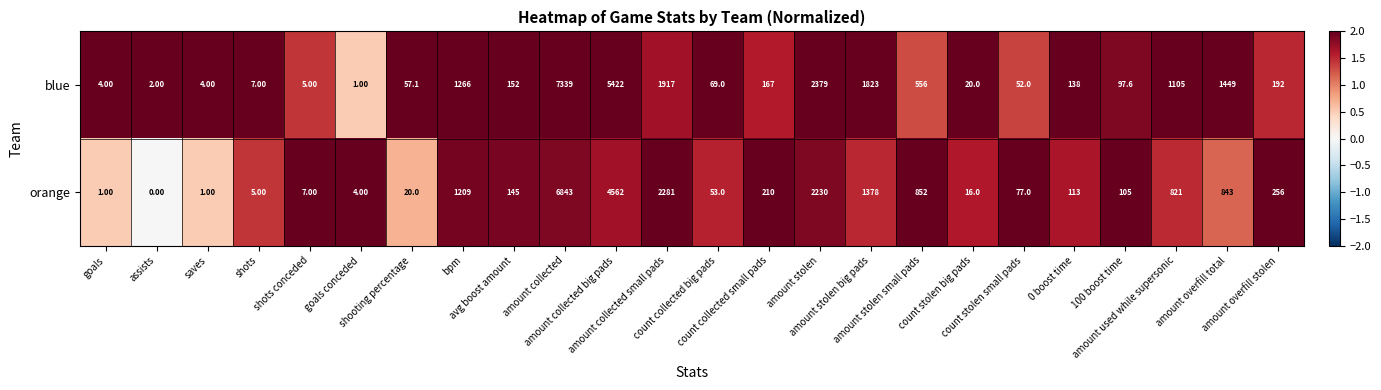

Rank the series by their average value, from highest to lowest.

blue, orange